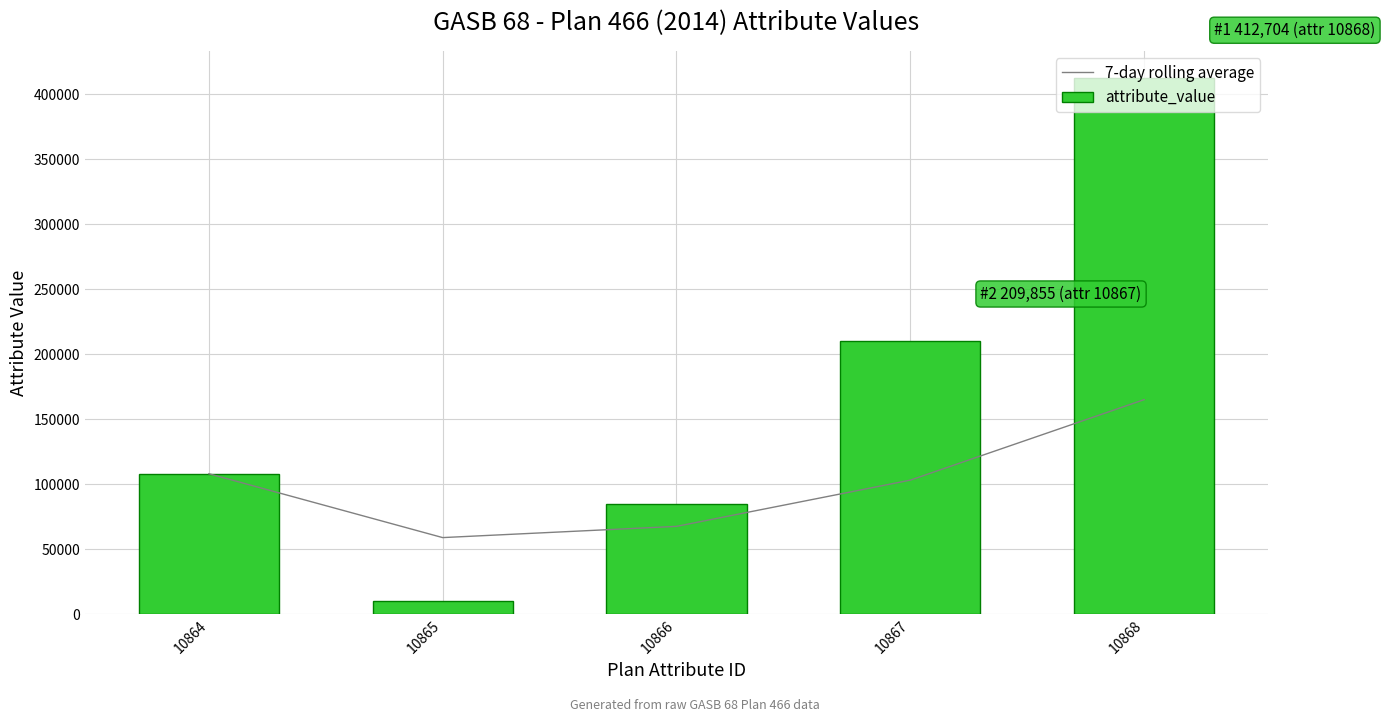

At which label does 7-day rolling average reach its peak?

10868